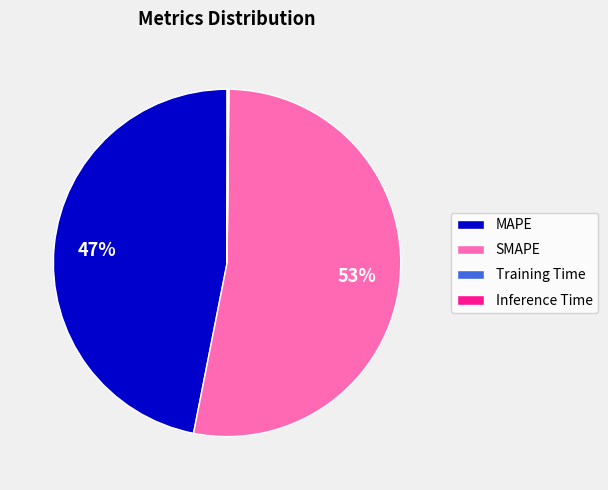

To the nearest percent, what is the average slice percentage?

25%